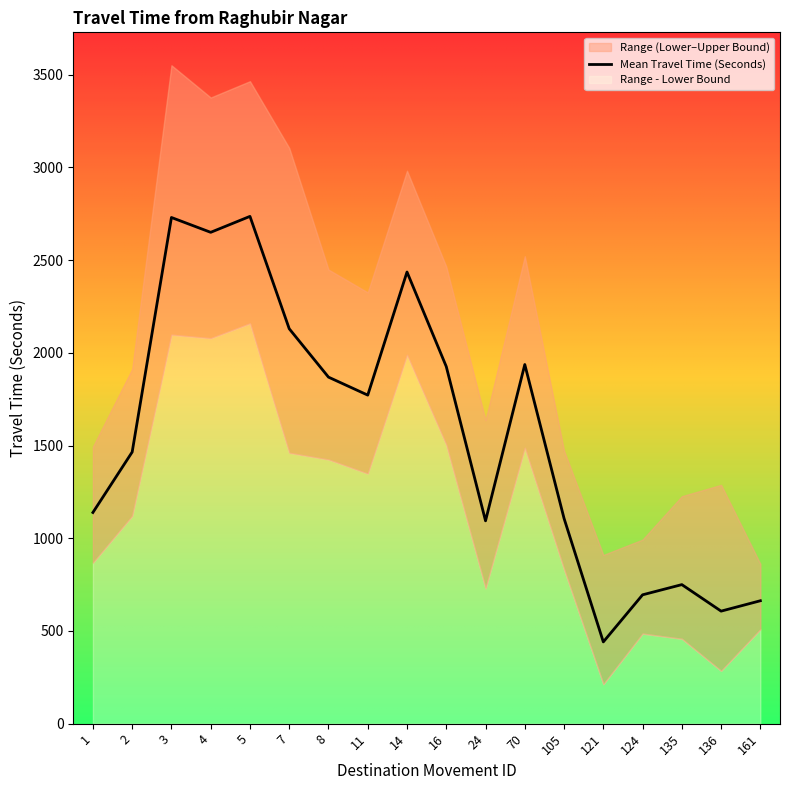

What is the smallest value displayed?

213